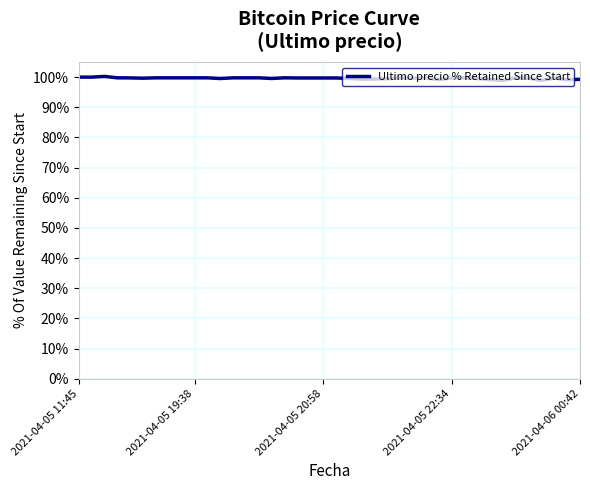

What is the minimum value shown in the chart?

98.9